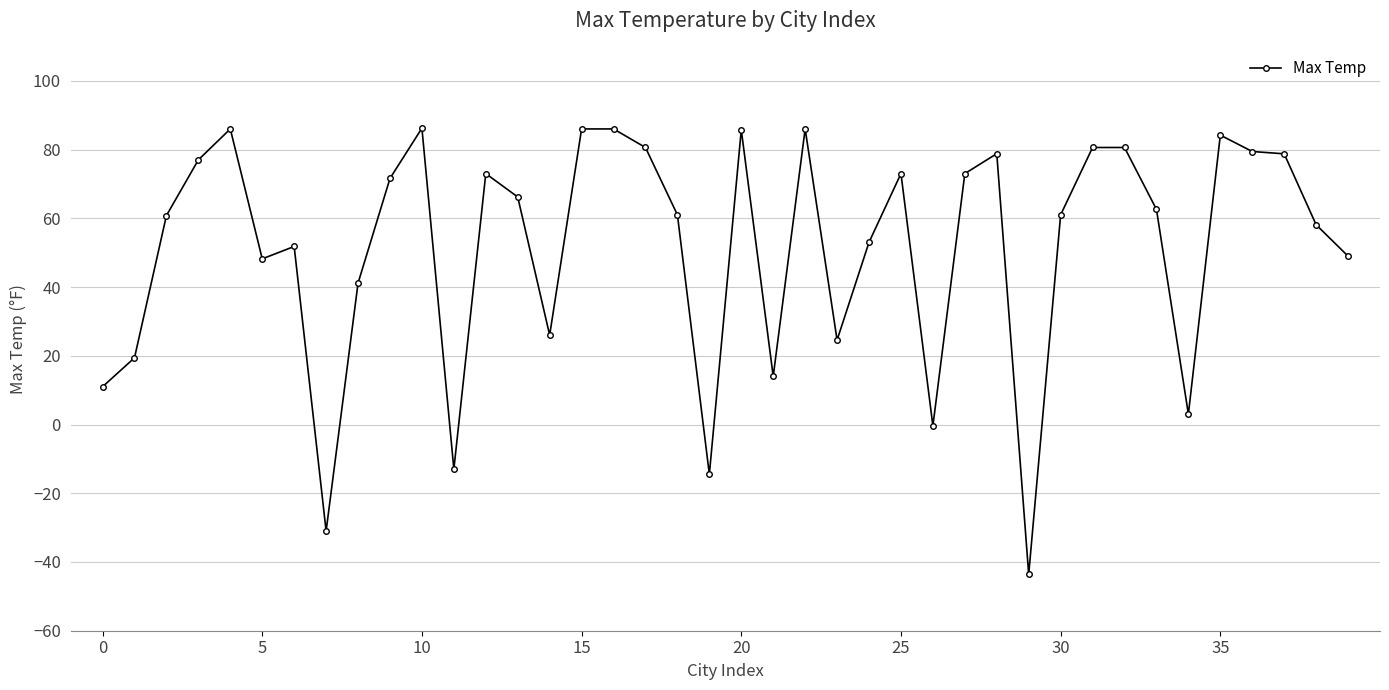

True or false: the data has more than 1 interior local peaks.

True